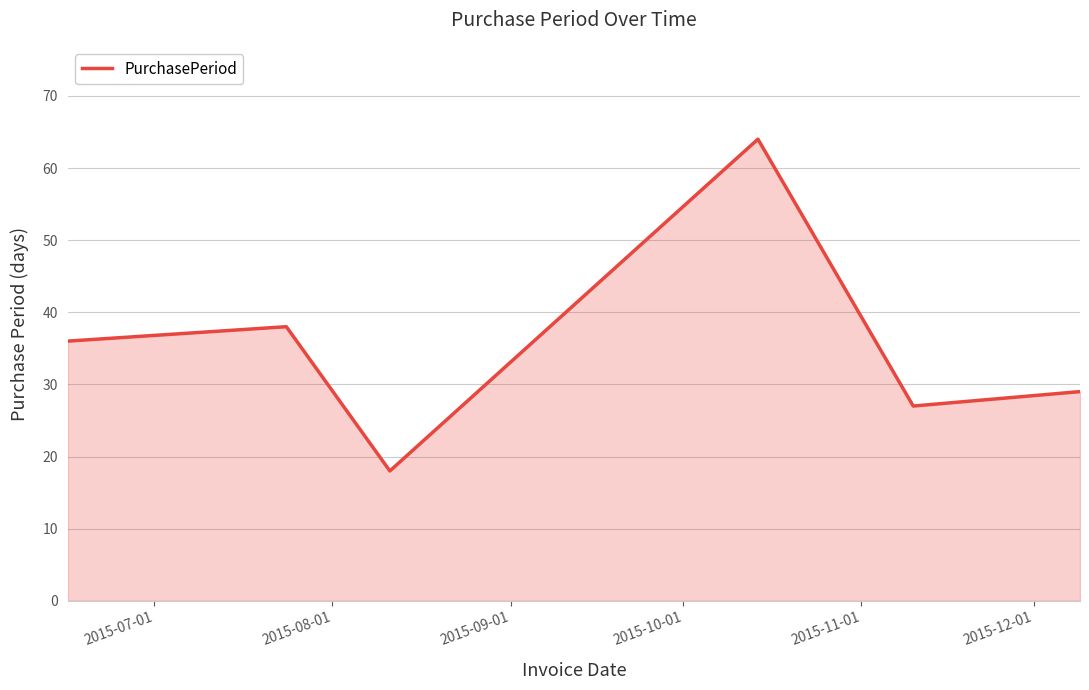

True or false: the data has more than 0 interior local peaks.

True